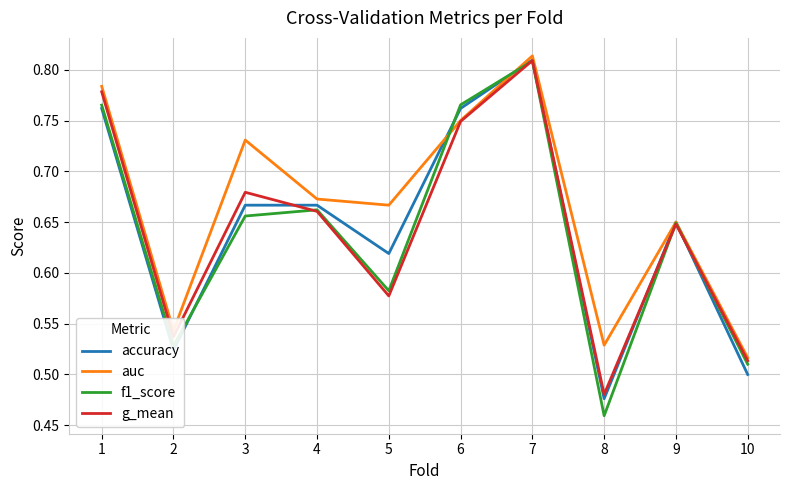

At which label does g_mean reach its peak?

7